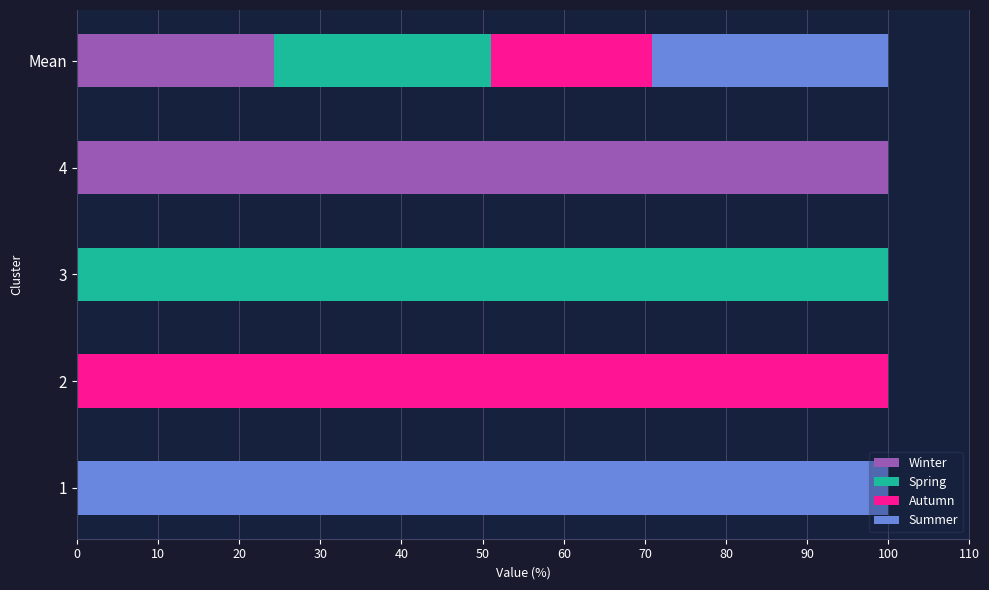

The value of Winter at 2 is -55.3. True or false?

False